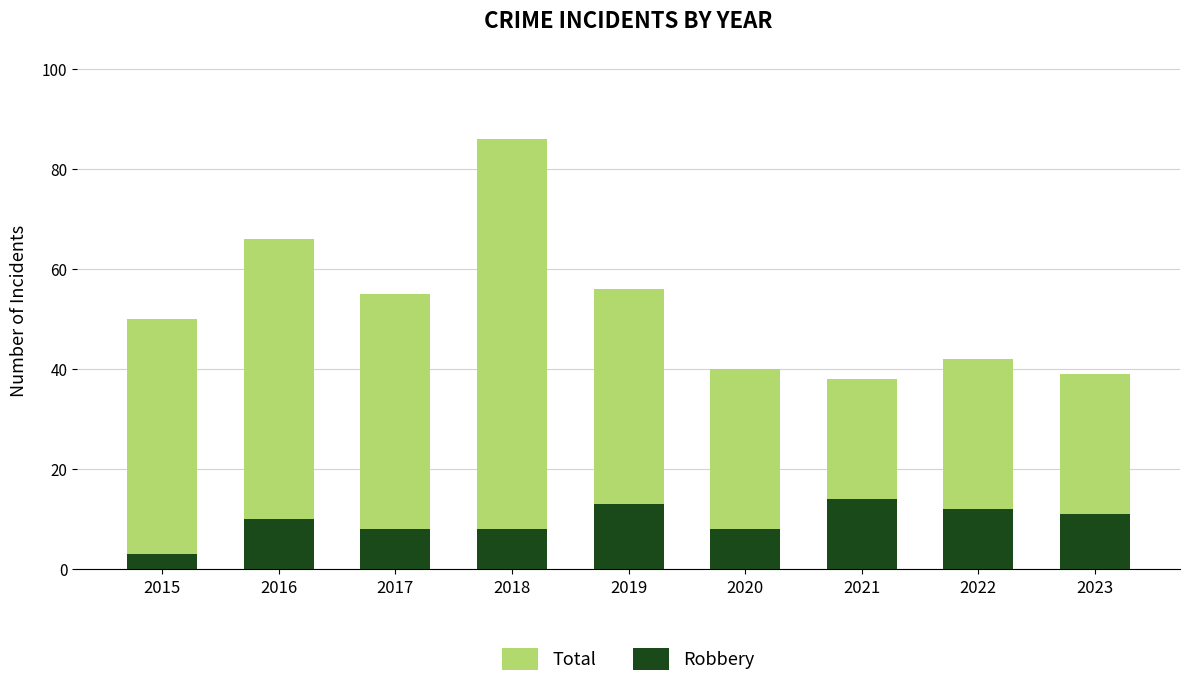

Is the value of Total at 2020 greater than the value of Robbery at 2015?

Yes